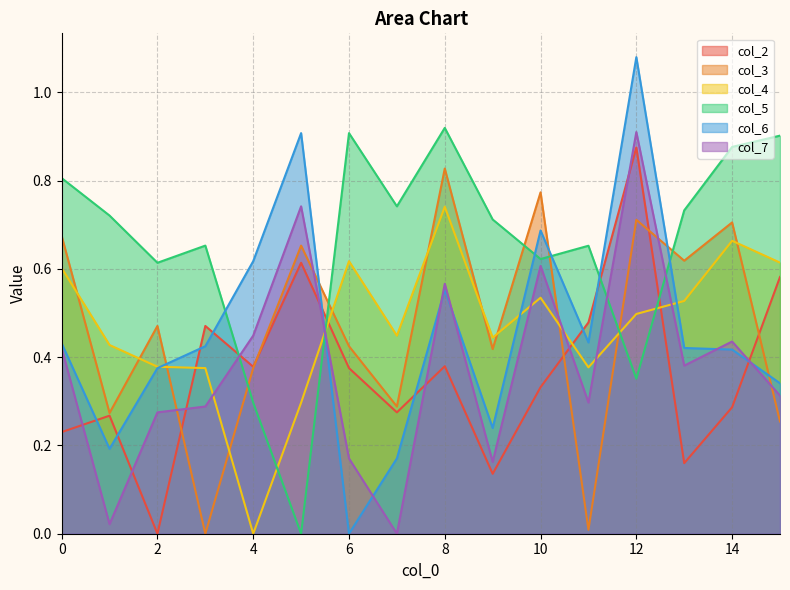

Where do col_6 and col_5 first cross each other?

3 and 4